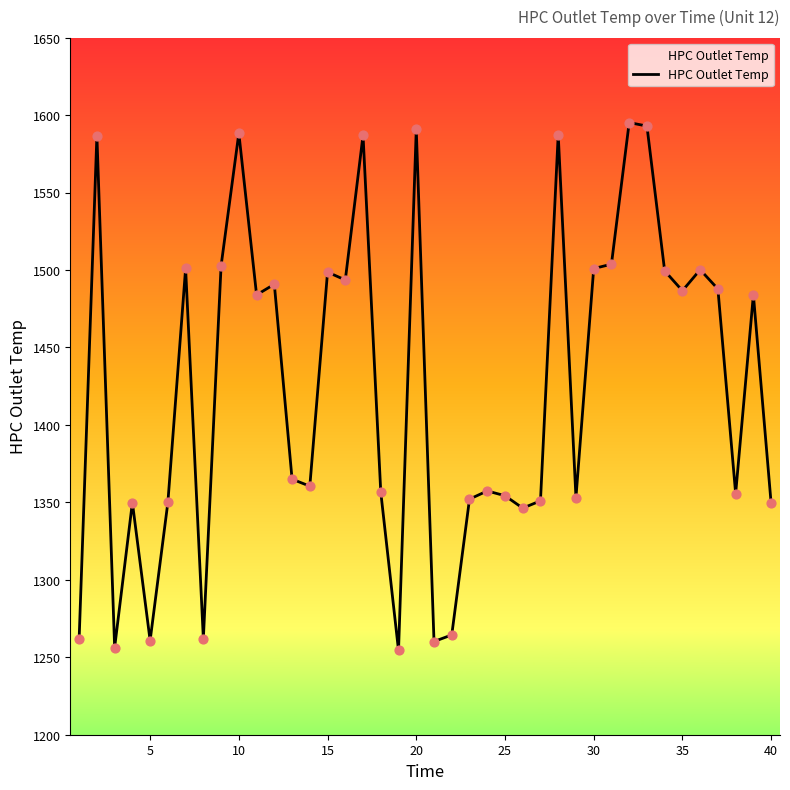

What is the difference between the maximum and minimum values?

340.8